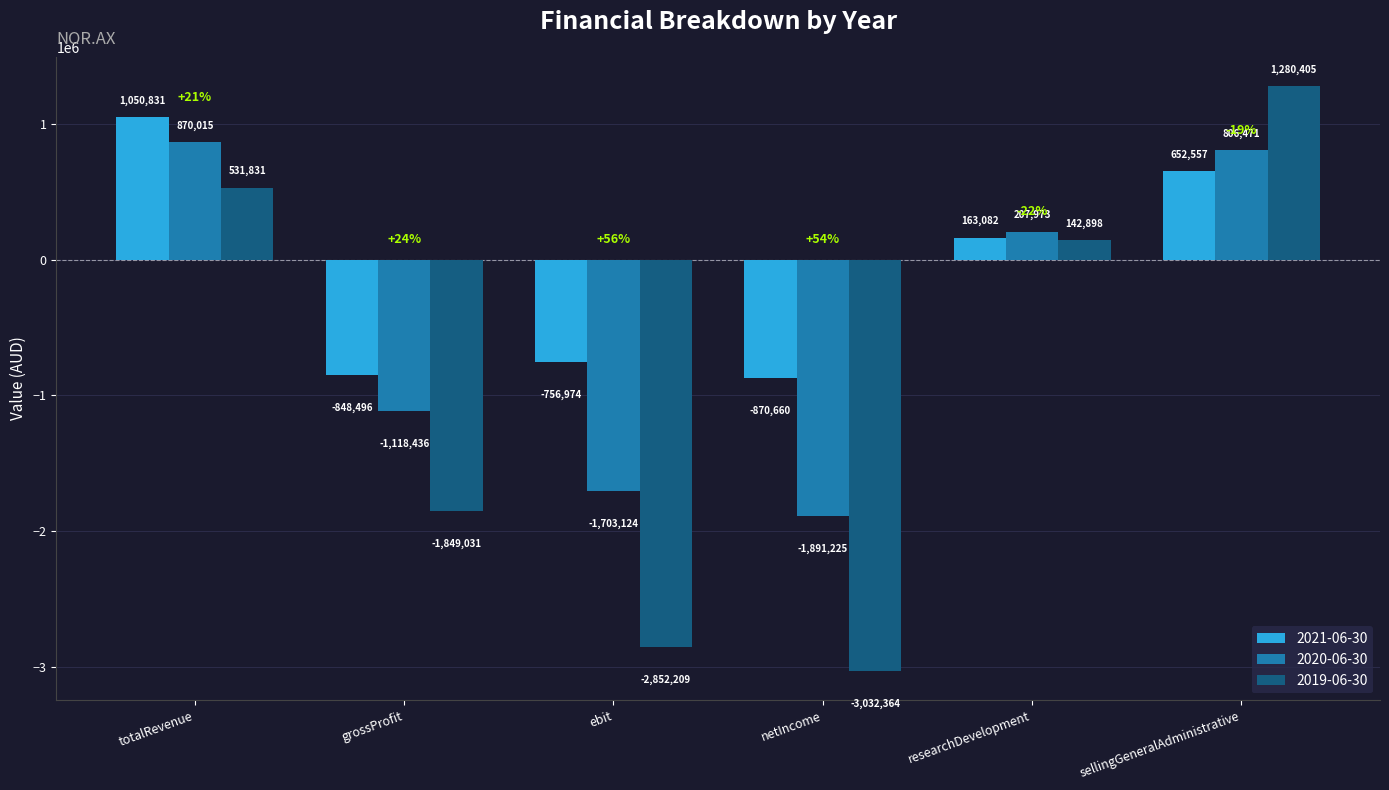

The value of 2019-06-30 at netIncome is -821359. True or false?

False